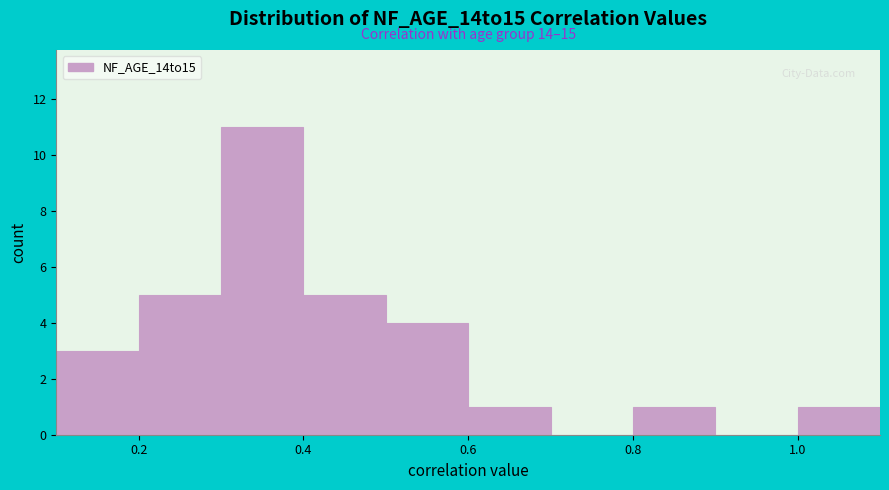

Which range on the x-axis has the tallest bar?

0.3 to 0.4